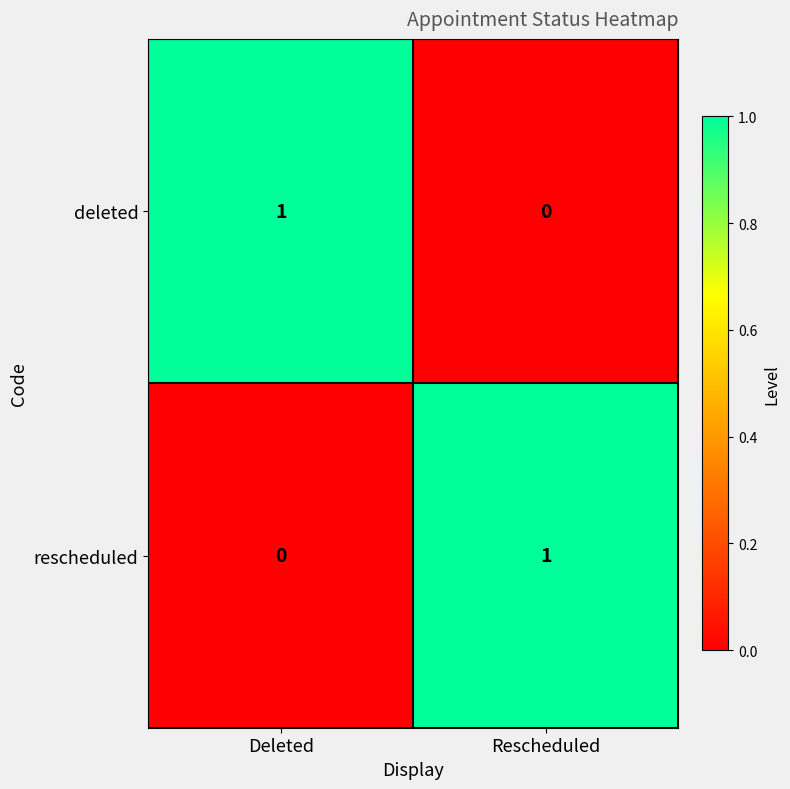

Where is rescheduled nearest to the value 0?

Deleted